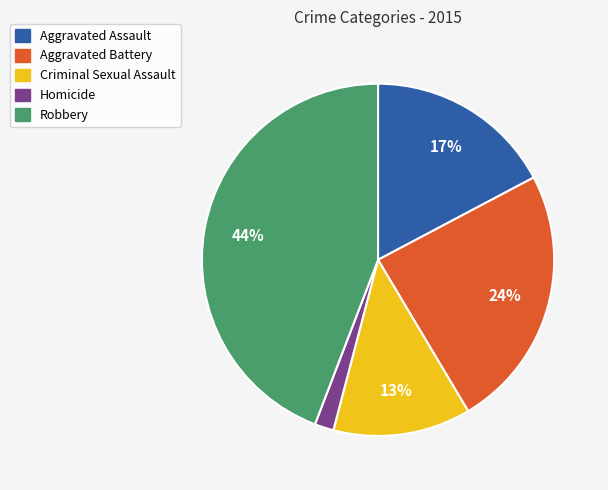

To the nearest percent, what portion does Criminal Sexual Assault represent?

13%